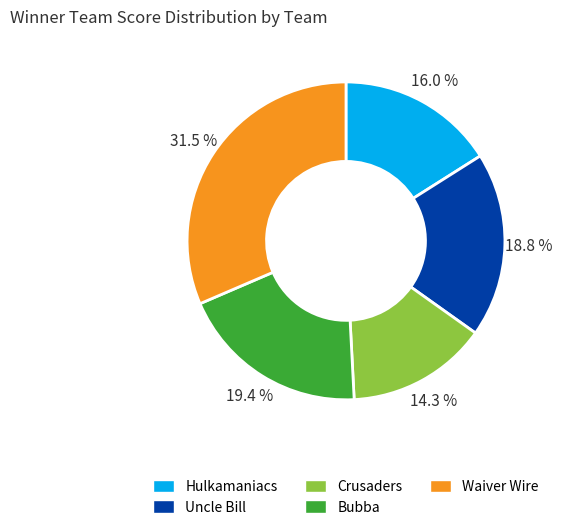

Count the number of slices in the pie.

5